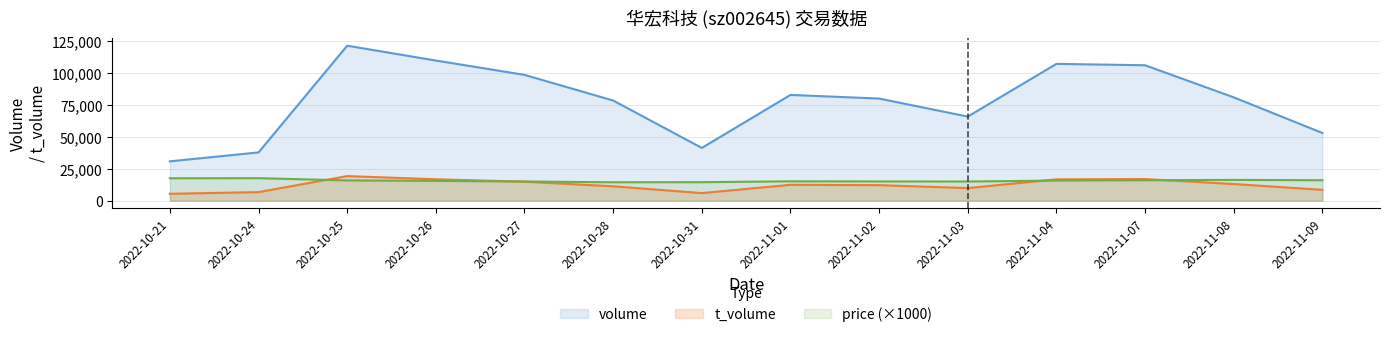

Which series has the largest range (max minus min)?

volume